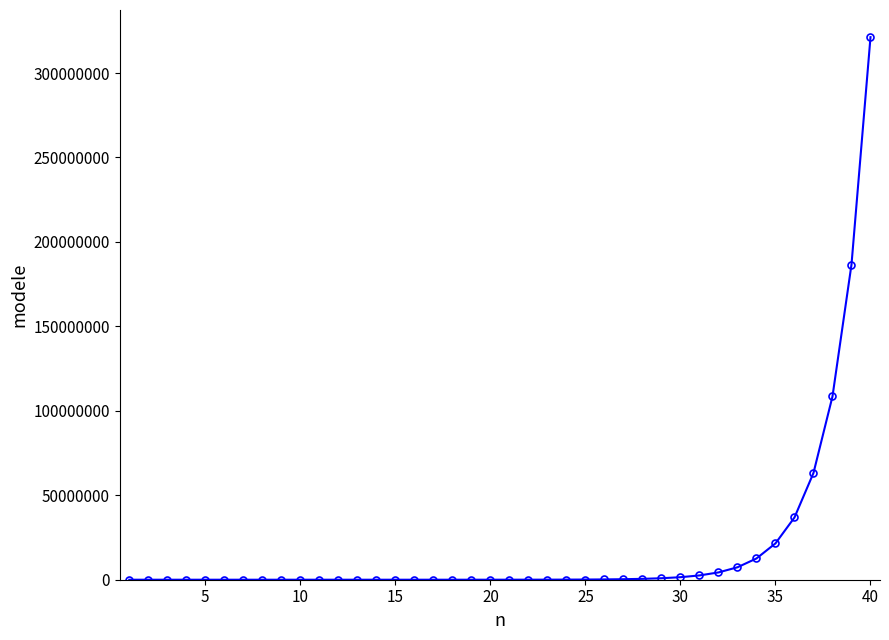

What is the average value?

19210665.0